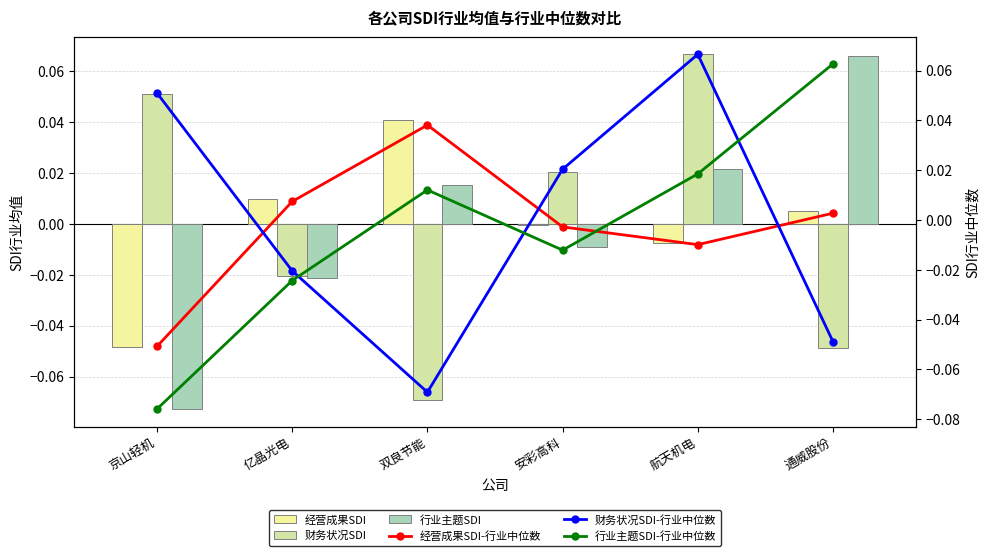

Between 京山轻机 and 安彩高科, which series saw the biggest shift?

行业主题SDI